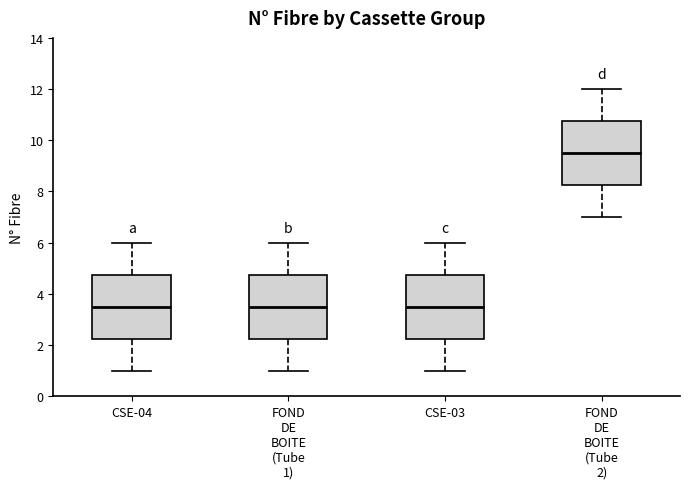

Where does the median line of the box for CSE-03 sit on the y-axis? The values are not printed on the chart, so give them approximately, as read against the axis.

3.6